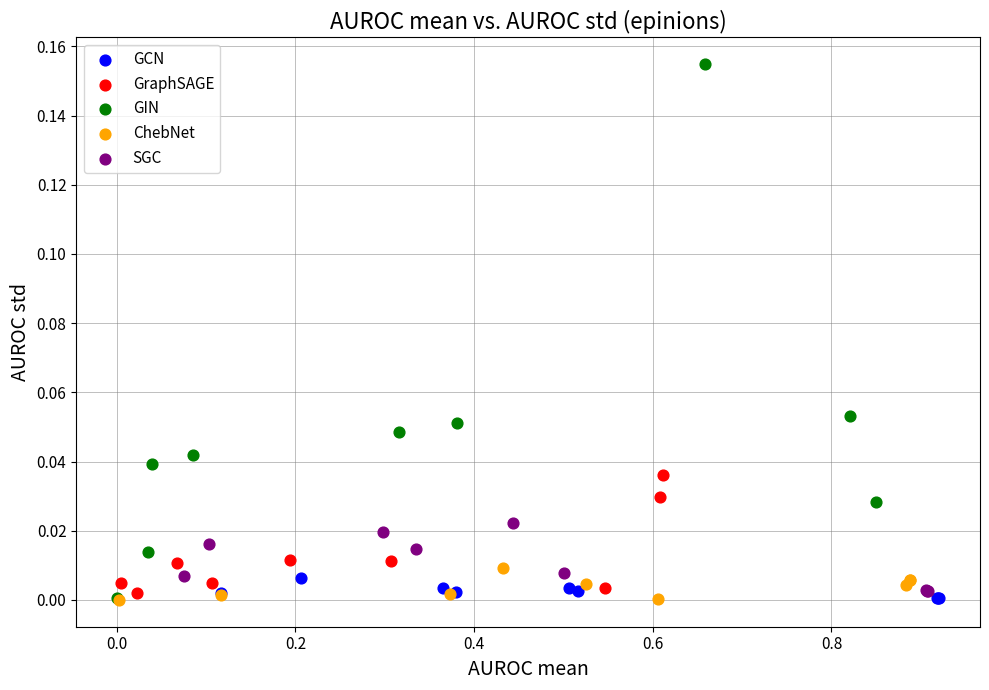

Which series has the largest Y range (max minus min)?

GIN